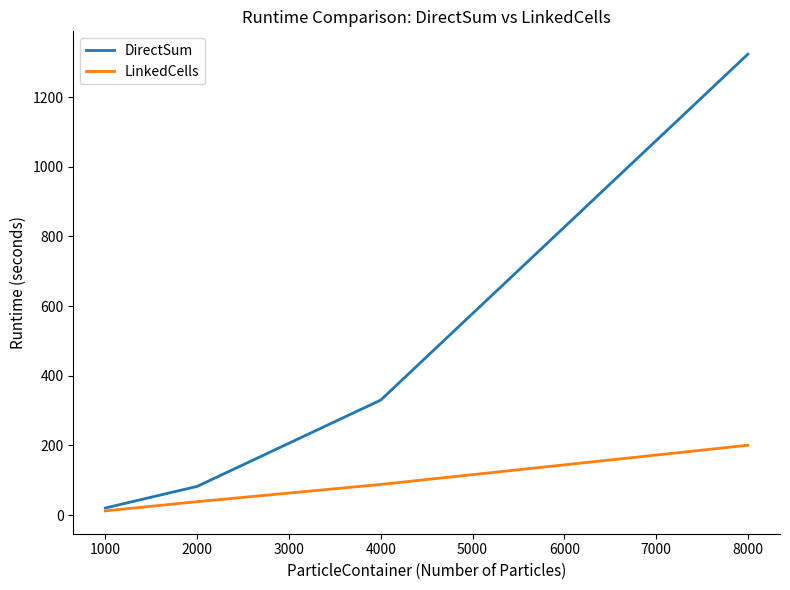

True or false: DirectSum has a value of 208.7 at 4000.

False